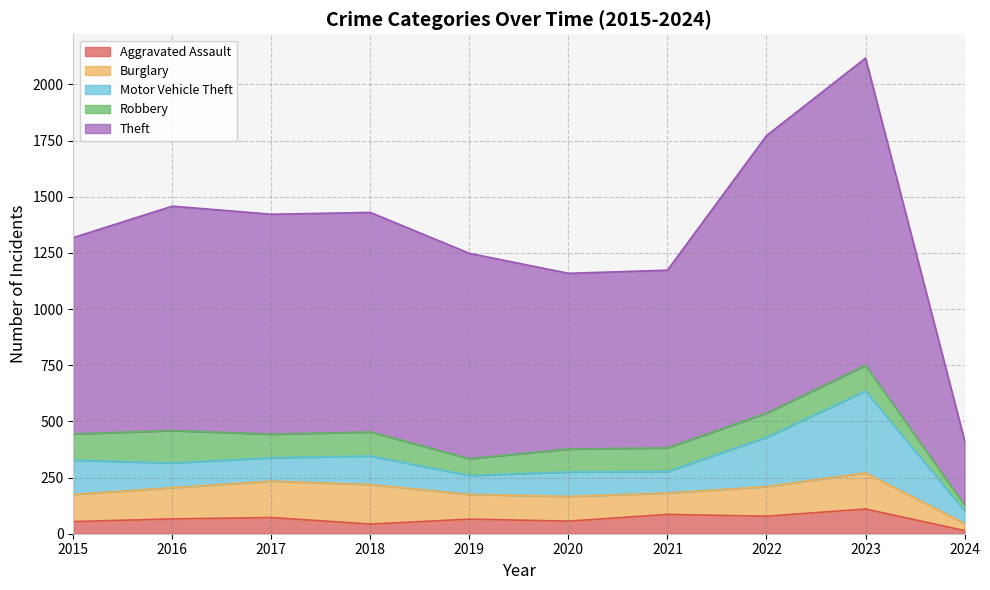

Does the chart have visible grid lines?

Yes